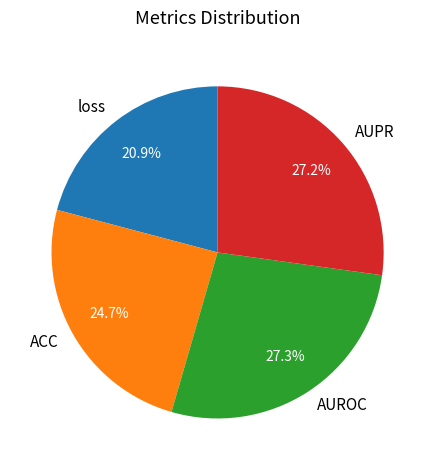

To the nearest percent, what percentage of the pie is AUROC?

27%